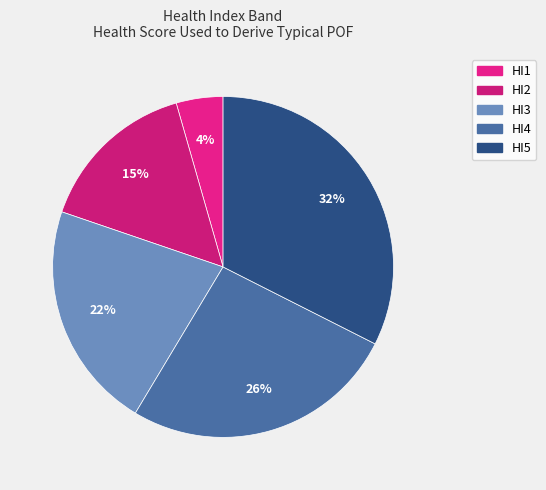

Approximately how many times larger is the value at HI5 compared to HI2?

2.1